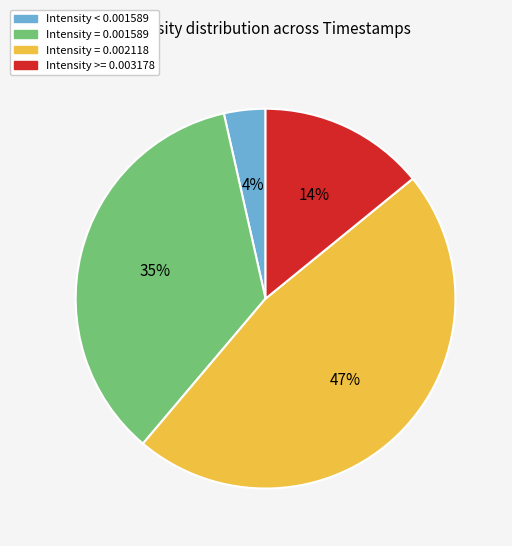

To the nearest percent, what percentage of the pie is Intensity < 0.001589?

4%